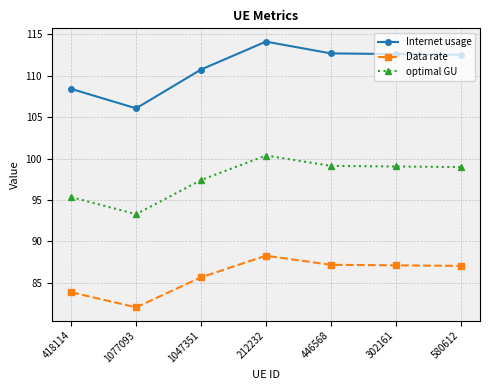

Where is Data rate nearest to the value 85?

1047351